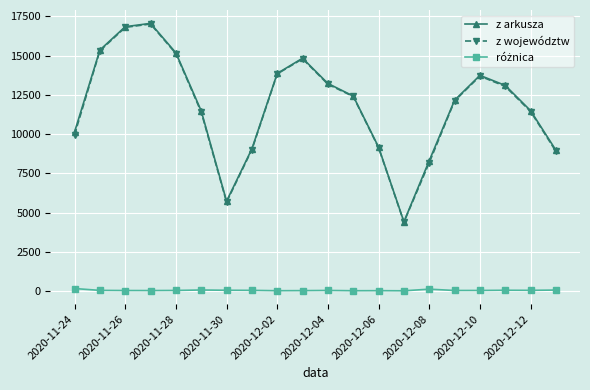

At how many categories does at least one series exceed 1280?

20